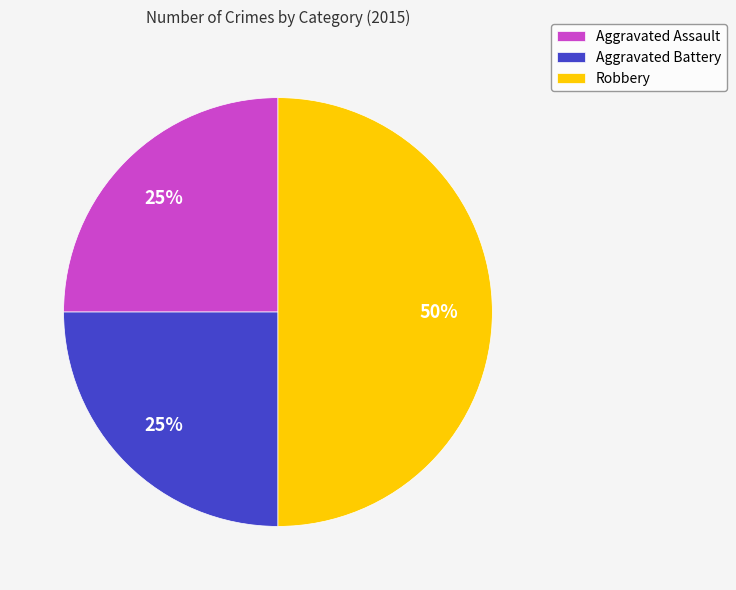

To the nearest percent, what is the average slice percentage?

33%